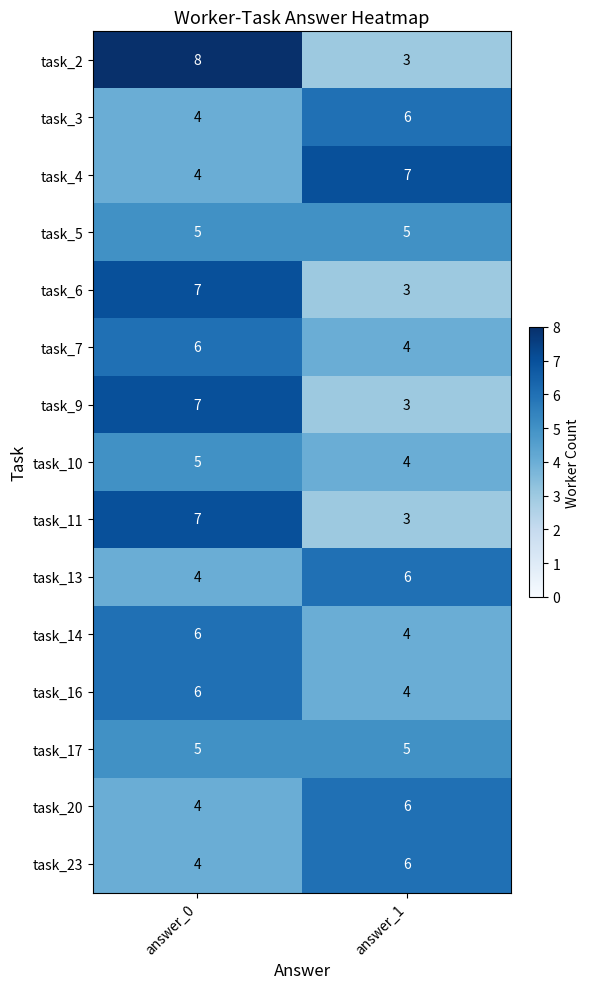

At which label does task_23 reach its peak?

answer_1